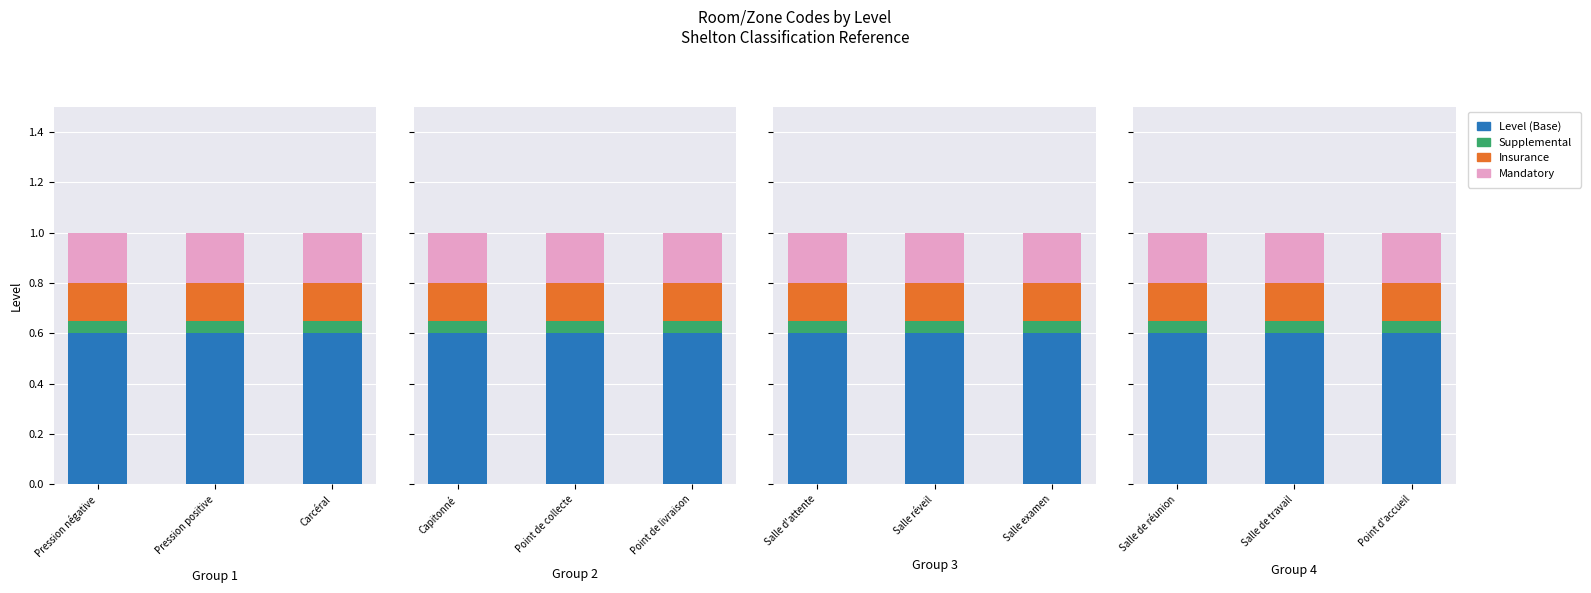

List the series in order of their peak value, highest first.

Level (Base), Mandatory, Insurance, Supplemental